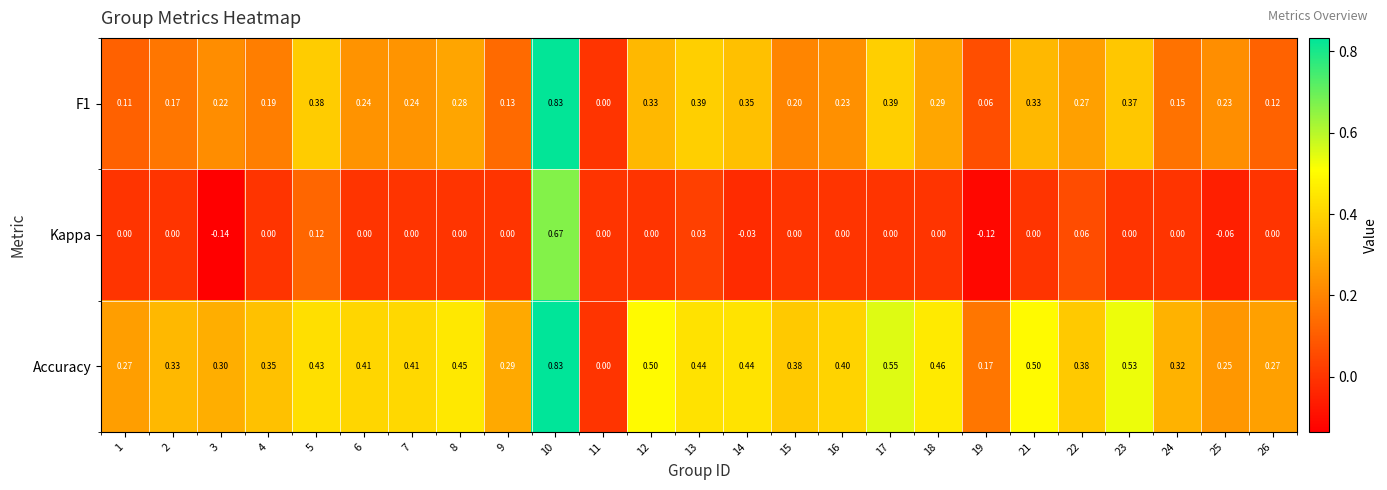

Which series has the largest total across all categories?

Accuracy